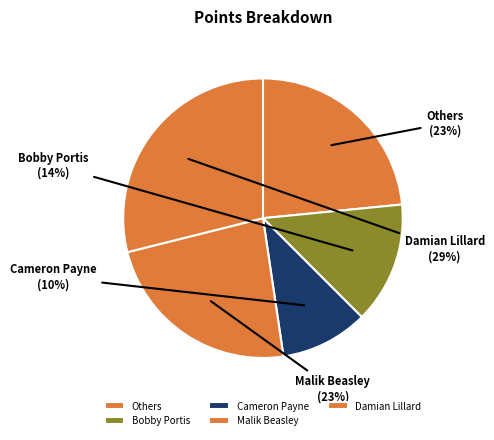

Is there any slice that represents more than half of the pie?

No